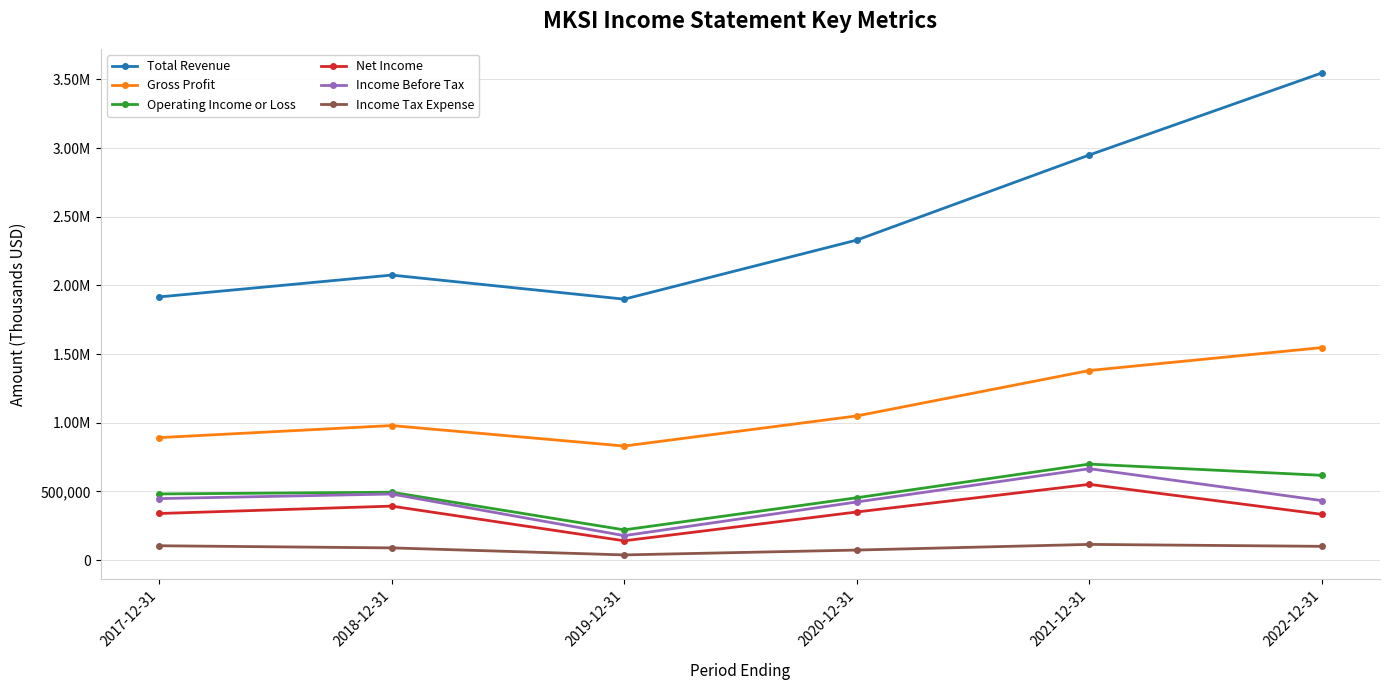

What is the label of the 1st point from the left?

2017-12-31